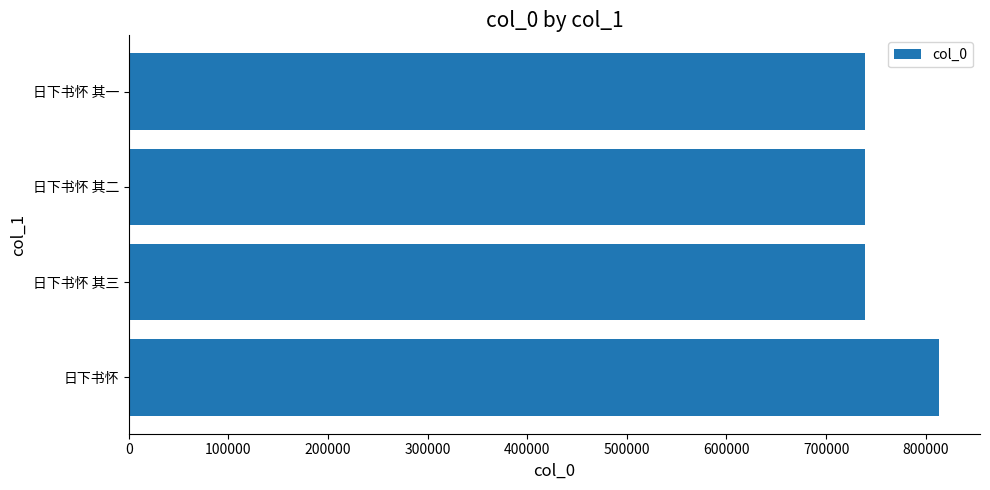

Does the chart contain stacked bars?

No